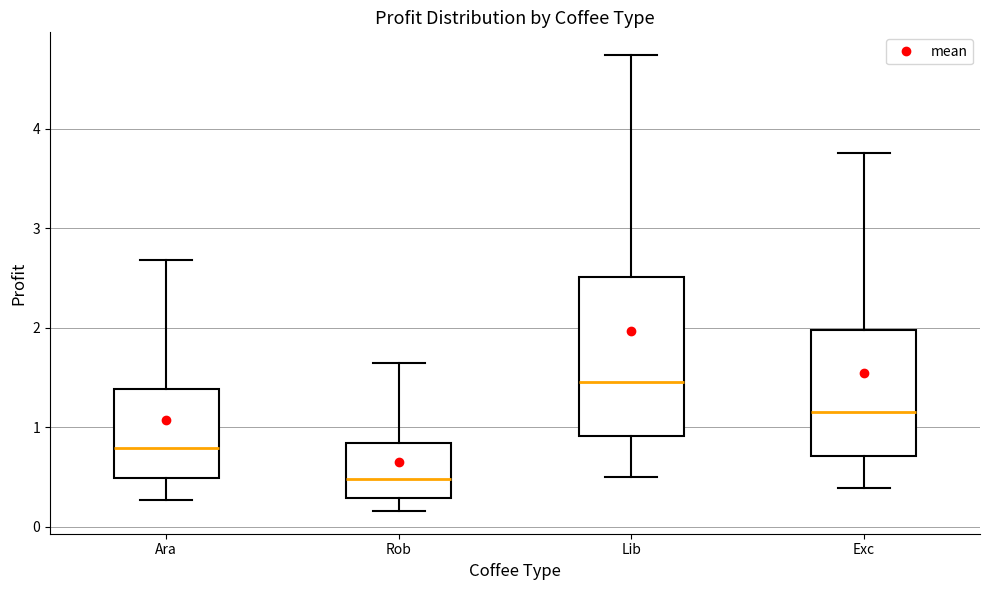

Where is the lower edge of the box for Exc on the y-axis? The values are not printed on the chart, so give them approximately, as read against the axis.

0.7